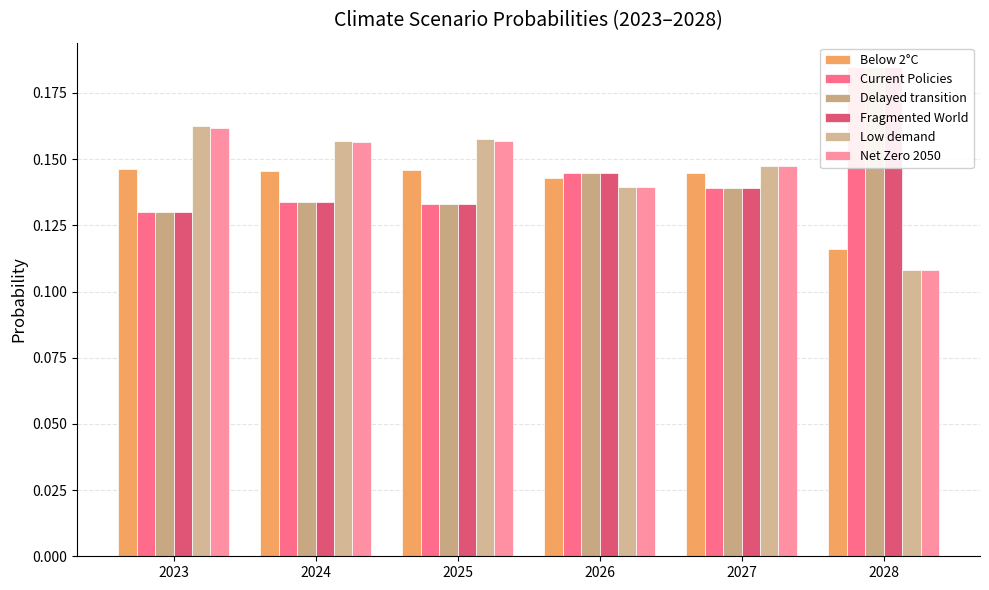

Count the Current Policies values in the range 0 to 1.

6